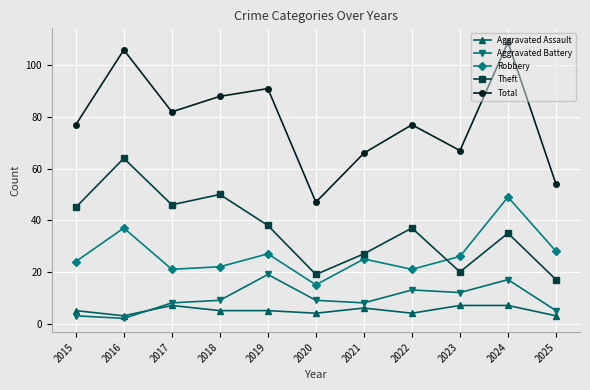

Which series has the widest spread of values?

Total